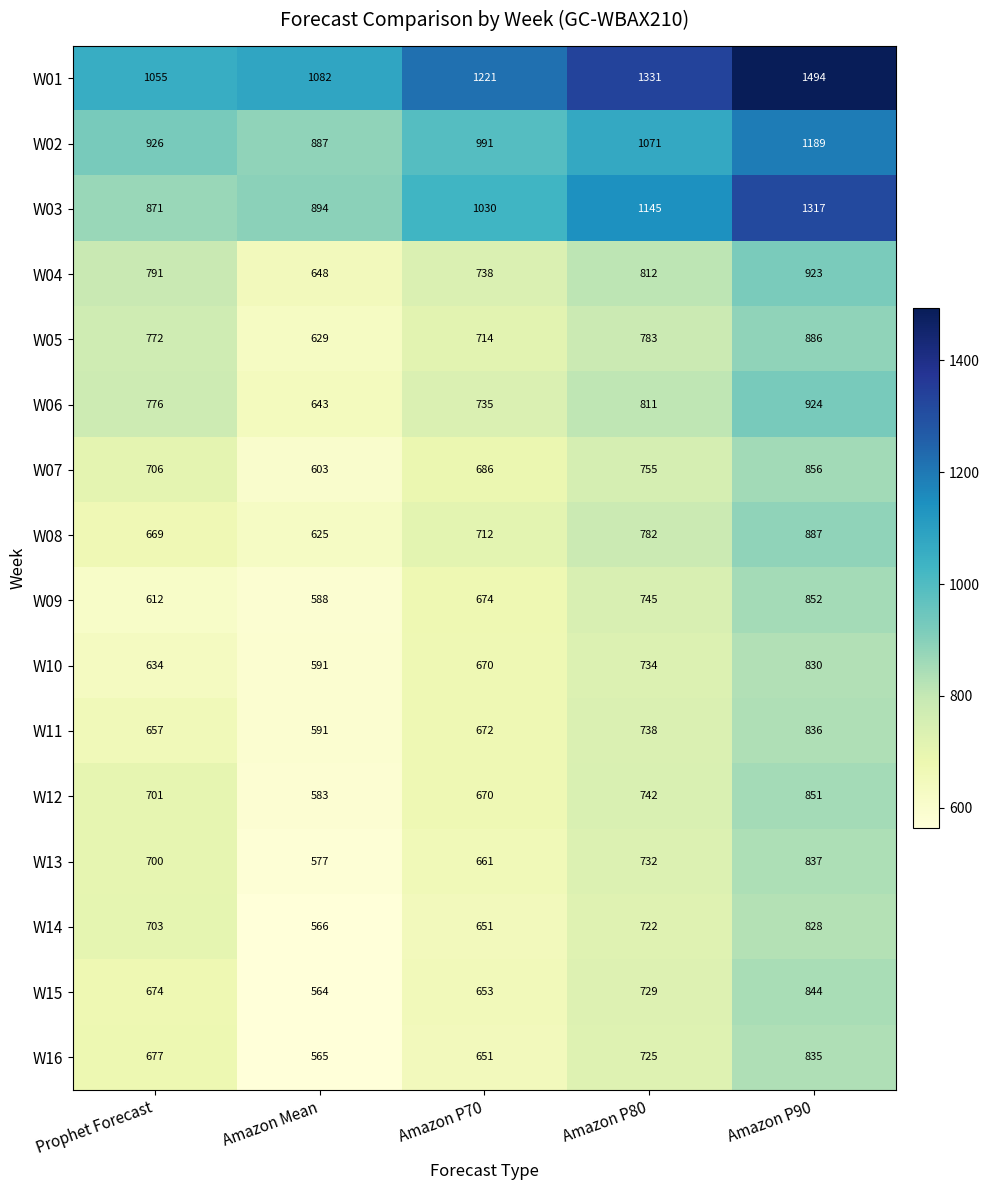

What is the minimum value shown in the chart?

564